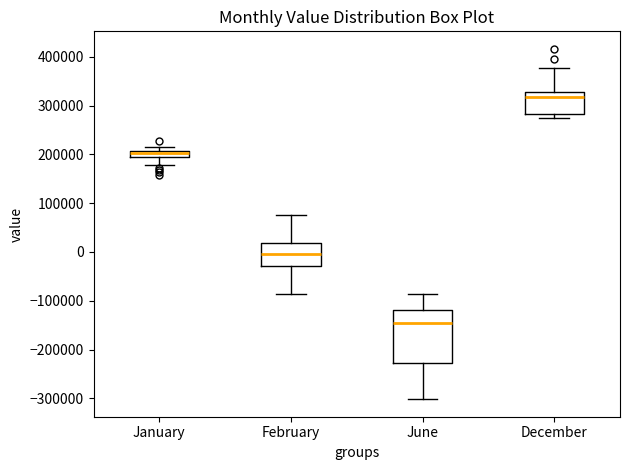

Comparing the boxes themselves (not the whiskers), which one is the tallest?

June